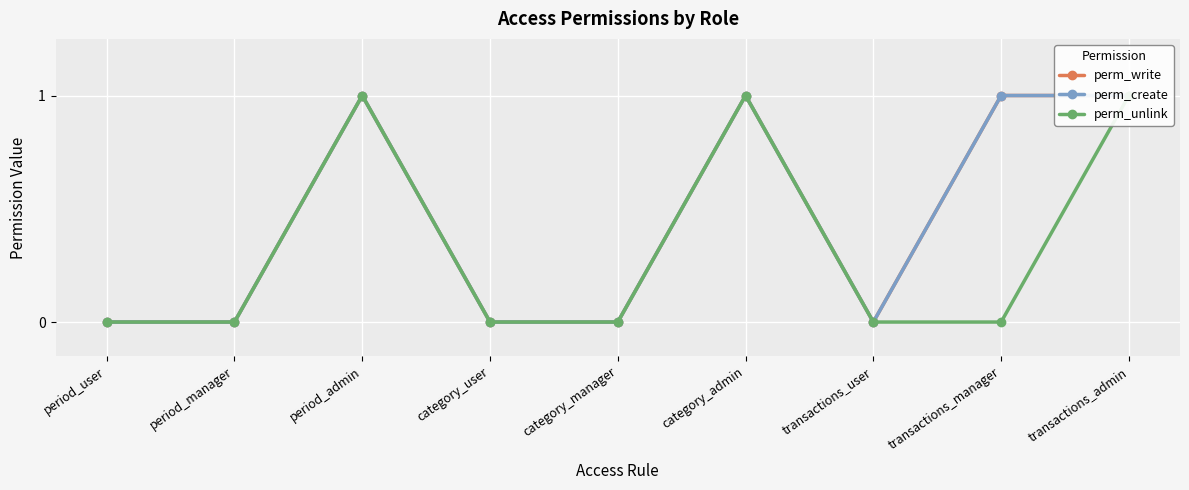

True or false: perm_create and perm_unlink intersect in this chart.

False